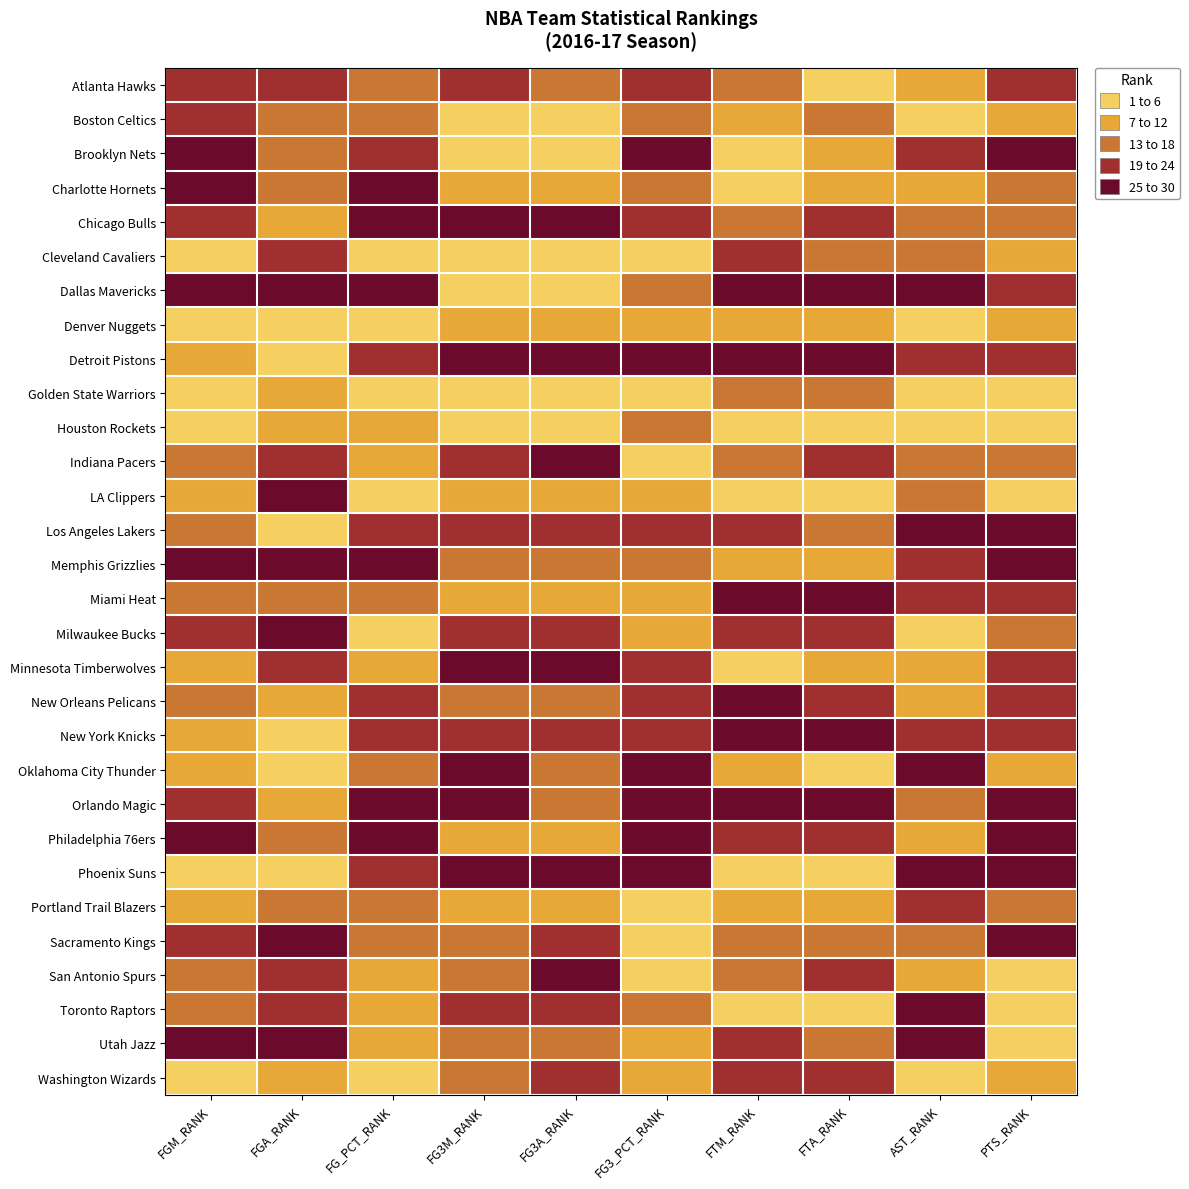

Reading right to left, list all the values displayed in this chart.

Atlanta Hawks: PTS_RANK=22	AST_RANK=10	FTA_RANK=5	FTM_RANK=13	FG3_PCT_RANK=23	FG3A_RANK=16	FG3M_RANK=20	FG_PCT_RANK=18	FGA_RANK=22	FGM_RANK=23
Boston Celtics: PTS_RANK=8	AST_RANK=4	FTA_RANK=15	FTM_RANK=10	FG3_PCT_RANK=14	FG3A_RANK=3	FG3M_RANK=3	FG_PCT_RANK=16	FGA_RANK=18	FGM_RANK=21
Brooklyn Nets: PTS_RANK=29	AST_RANK=20	FTA_RANK=7	FTM_RANK=4	FG3_PCT_RANK=26	FG3A_RANK=4	FG3M_RANK=6	FG_PCT_RANK=24	FGA_RANK=17	FGM_RANK=25
Charlotte Hornets: PTS_RANK=15	AST_RANK=11	FTA_RANK=10	FTM_RANK=5	FG3_PCT_RANK=18	FG3A_RANK=9	FG3M_RANK=11	FG_PCT_RANK=26	FGA_RANK=15	FGM_RANK=26
Chicago Bulls: PTS_RANK=14	AST_RANK=14	FTA_RANK=19	FTM_RANK=15	FG3_PCT_RANK=24	FG3A_RANK=29	FG3M_RANK=28	FG_PCT_RANK=25	FGA_RANK=8	FGM_RANK=20
Cleveland Cavaliers: PTS_RANK=7	AST_RANK=13	FTA_RANK=13	FTM_RANK=19	FG3_PCT_RANK=2	FG3A_RANK=2	FG3M_RANK=2	FG_PCT_RANK=5	FGA_RANK=19	FGM_RANK=5
Dallas Mavericks: PTS_RANK=23	AST_RANK=27	FTA_RANK=30	FTM_RANK=29	FG3_PCT_RANK=16	FG3A_RANK=6	FG3M_RANK=5	FG_PCT_RANK=29	FGA_RANK=27	FGM_RANK=30
Denver Nuggets: PTS_RANK=12	AST_RANK=2	FTA_RANK=8	FTM_RANK=9	FG3_PCT_RANK=11	FG3A_RANK=8	FG3M_RANK=7	FG_PCT_RANK=6	FGA_RANK=4	FGM_RANK=3
Detroit Pistons: PTS_RANK=21	AST_RANK=24	FTA_RANK=29	FTM_RANK=30	FG3_PCT_RANK=28	FG3A_RANK=26	FG3M_RANK=27	FG_PCT_RANK=22	FGA_RANK=1	FGM_RANK=7
Golden State Warriors: PTS_RANK=1	AST_RANK=1	FTA_RANK=18	FTM_RANK=17	FG3_PCT_RANK=3	FG3A_RANK=5	FG3M_RANK=4	FG_PCT_RANK=1	FGA_RANK=9	FGM_RANK=1
Houston Rockets: PTS_RANK=3	AST_RANK=3	FTA_RANK=1	FTM_RANK=2	FG3_PCT_RANK=15	FG3A_RANK=1	FG3M_RANK=1	FG_PCT_RANK=12	FGA_RANK=7	FGM_RANK=4
Indiana Pacers: PTS_RANK=17	AST_RANK=16	FTA_RANK=23	FTM_RANK=16	FG3_PCT_RANK=4	FG3A_RANK=27	FG3M_RANK=23	FG_PCT_RANK=10	FGA_RANK=20	FGM_RANK=15
LA Clippers: PTS_RANK=4	AST_RANK=15	FTA_RANK=3	FTM_RANK=6	FG3_PCT_RANK=7	FG3A_RANK=11	FG3M_RANK=9	FG_PCT_RANK=2	FGA_RANK=26	FGM_RANK=10
Los Angeles Lakers: PTS_RANK=30	AST_RANK=26	FTA_RANK=17	FTM_RANK=23	FG3_PCT_RANK=22	FG3A_RANK=19	FG3M_RANK=19	FG_PCT_RANK=21	FGA_RANK=6	FGM_RANK=13
Memphis Grizzlies: PTS_RANK=29	AST_RANK=21	FTA_RANK=12	FTM_RANK=12	FG3_PCT_RANK=17	FG3A_RANK=14	FG3M_RANK=15	FG_PCT_RANK=30	FGA_RANK=25	FGM_RANK=29
Miami Heat: PTS_RANK=21	AST_RANK=22	FTA_RANK=26	FTM_RANK=28	FG3_PCT_RANK=12	FG3A_RANK=12	FG3M_RANK=12	FG_PCT_RANK=15	FGA_RANK=14	FGM_RANK=18
Milwaukee Bucks: PTS_RANK=16	AST_RANK=5	FTA_RANK=20	FTM_RANK=21	FG3_PCT_RANK=10	FG3A_RANK=24	FG3M_RANK=22	FG_PCT_RANK=4	FGA_RANK=29	FGM_RANK=19
Minnesota Timberwolves: PTS_RANK=20	AST_RANK=9	FTA_RANK=8	FTM_RANK=6	FG3_PCT_RANK=20	FG3A_RANK=30	FG3M_RANK=30	FG_PCT_RANK=8	FGA_RANK=21	FGM_RANK=12
New Orleans Pelicans: PTS_RANK=22	AST_RANK=12	FTA_RANK=21	FTM_RANK=25	FG3_PCT_RANK=19	FG3A_RANK=13	FG3M_RANK=14	FG_PCT_RANK=20	FGA_RANK=12	FGM_RANK=17
New York Knicks: PTS_RANK=24	AST_RANK=19	FTA_RANK=28	FTM_RANK=26	FG3_PCT_RANK=21	FG3A_RANK=21	FG3M_RANK=24	FG_PCT_RANK=23	FGA_RANK=3	FGM_RANK=8
Oklahoma City Thunder: PTS_RANK=11	AST_RANK=25	FTA_RANK=4	FTM_RANK=8	FG3_PCT_RANK=30	FG3A_RANK=18	FG3M_RANK=26	FG_PCT_RANK=17	FGA_RANK=5	FGM_RANK=11
Orlando Magic: PTS_RANK=28	AST_RANK=18	FTA_RANK=27	FTM_RANK=27	FG3_PCT_RANK=29	FG3A_RANK=15	FG3M_RANK=25	FG_PCT_RANK=28	FGA_RANK=11	FGM_RANK=22
Philadelphia 76ers: PTS_RANK=27	AST_RANK=8	FTA_RANK=24	FTM_RANK=24	FG3_PCT_RANK=25	FG3A_RANK=7	FG3M_RANK=10	FG_PCT_RANK=27	FGA_RANK=16	FGM_RANK=27
Phoenix Suns: PTS_RANK=26	AST_RANK=29	FTA_RANK=2	FTM_RANK=1	FG3_PCT_RANK=27	FG3A_RANK=28	FG3M_RANK=29	FG_PCT_RANK=19	FGA_RANK=2	FGM_RANK=6
Portland Trail Blazers: PTS_RANK=18	AST_RANK=23	FTA_RANK=11	FTM_RANK=11	FG3_PCT_RANK=6	FG3A_RANK=10	FG3M_RANK=8	FG_PCT_RANK=14	FGA_RANK=13	FGM_RANK=9
Sacramento Kings: PTS_RANK=25	AST_RANK=16	FTA_RANK=13	FTM_RANK=14	FG3_PCT_RANK=5	FG3A_RANK=23	FG3M_RANK=18	FG_PCT_RANK=13	FGA_RANK=28	FGM_RANK=24
San Antonio Spurs: PTS_RANK=2	AST_RANK=7	FTA_RANK=24	FTM_RANK=18	FG3_PCT_RANK=1	FG3A_RANK=25	FG3M_RANK=17	FG_PCT_RANK=7	FGA_RANK=24	FGM_RANK=14
Toronto Raptors: PTS_RANK=5	AST_RANK=30	FTA_RANK=6	FTM_RANK=3	FG3_PCT_RANK=13	FG3A_RANK=22	FG3M_RANK=21	FG_PCT_RANK=11	FGA_RANK=22	FGM_RANK=16
Utah Jazz: PTS_RANK=6	AST_RANK=28	FTA_RANK=16	FTM_RANK=22	FG3_PCT_RANK=9	FG3A_RANK=17	FG3M_RANK=13	FG_PCT_RANK=9	FGA_RANK=30	FGM_RANK=28
Washington Wizards: PTS_RANK=9	AST_RANK=6	FTA_RANK=22	FTM_RANK=20	FG3_PCT_RANK=8	FG3A_RANK=20	FG3M_RANK=16	FG_PCT_RANK=3	FGA_RANK=10	FGM_RANK=2